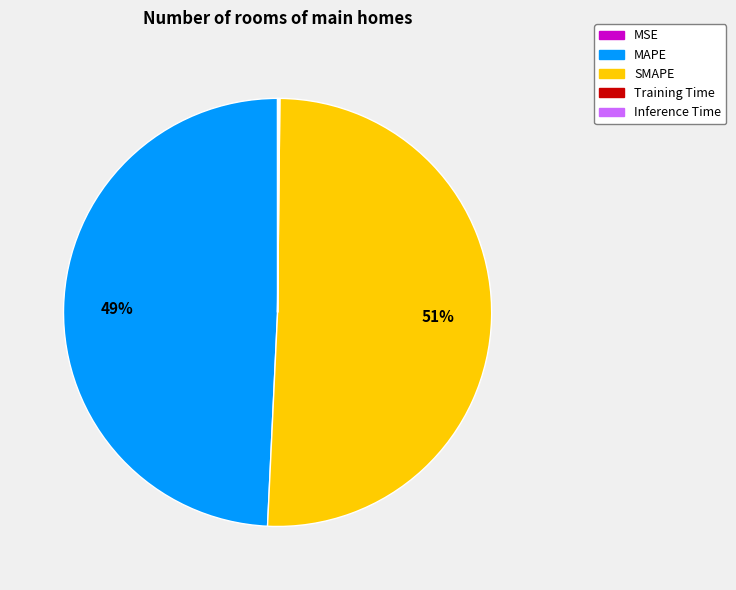

Which slice represents more than half of the pie?

SMAPE